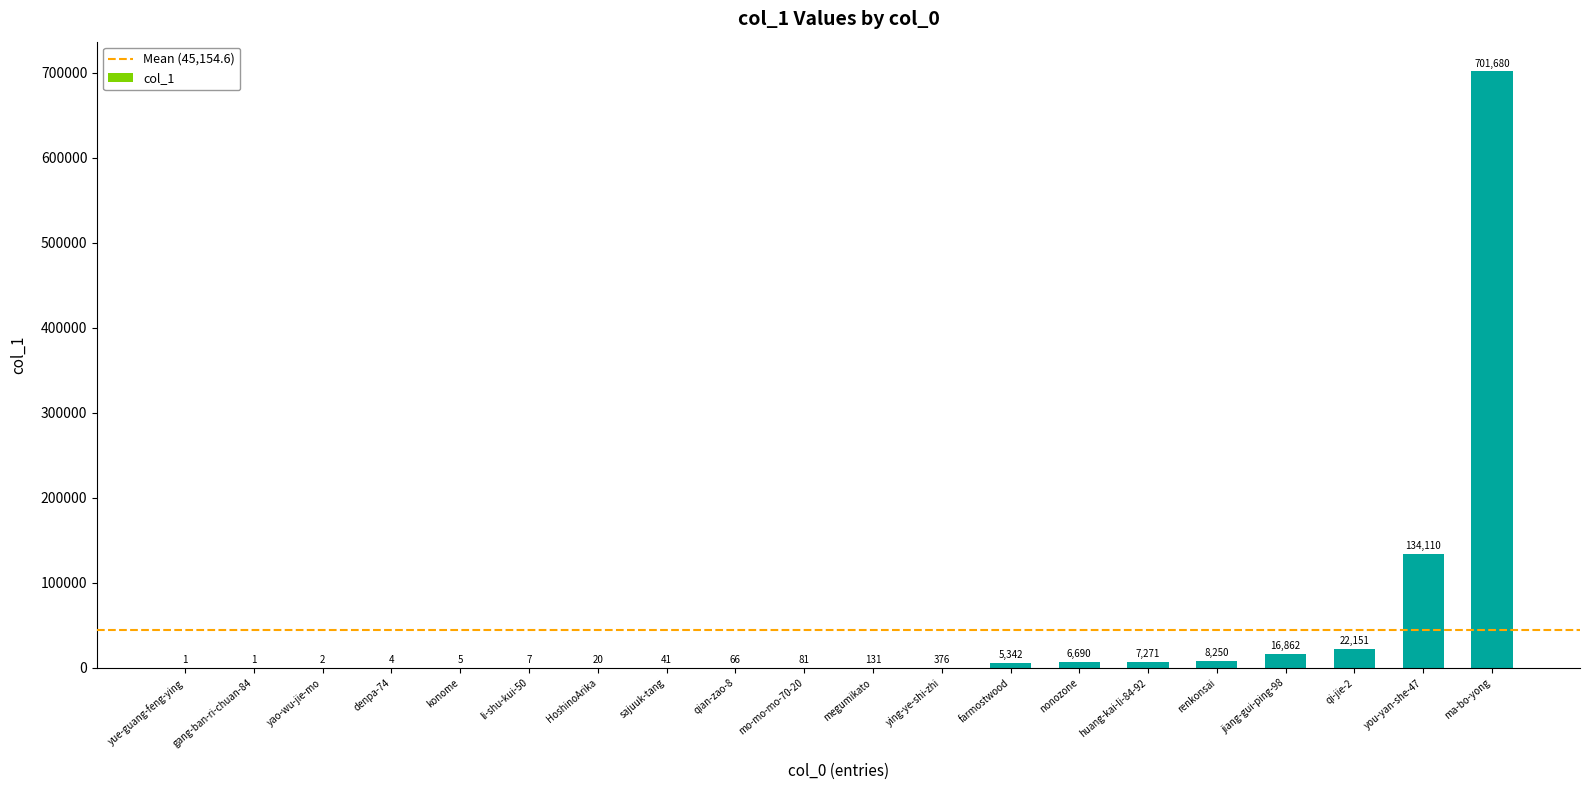

What is the sum of the values at sajuuk-tang and gang-ban-ri-chuan-84?

42